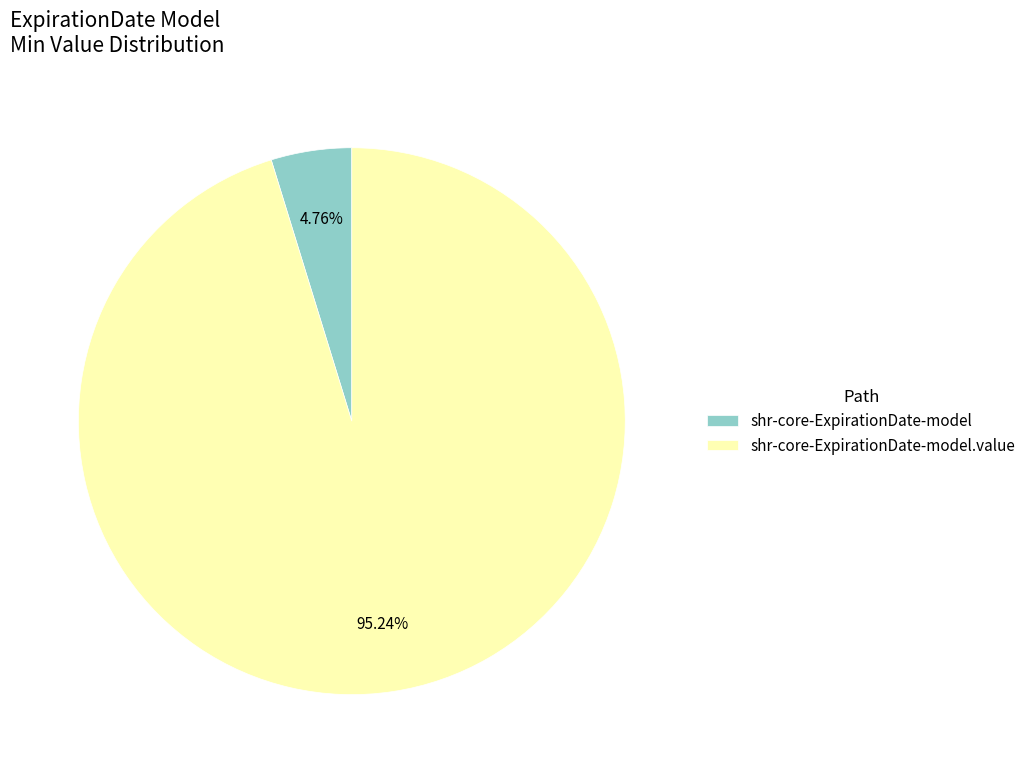

Combined, do shr-core-ExpirationDate-model and shr-core-ExpirationDate-model.value account for over 50%?

Yes